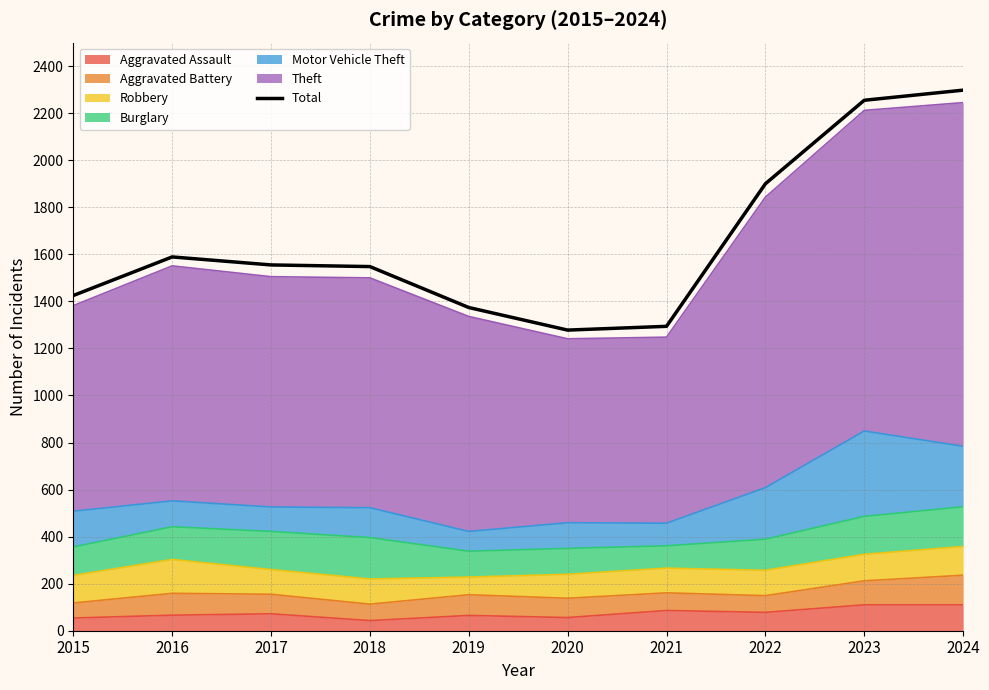

List the labels in order of value, largest first.

2024, 2023, 2022, 2016, 2017, 2018, 2015, 2019, 2021, 2020